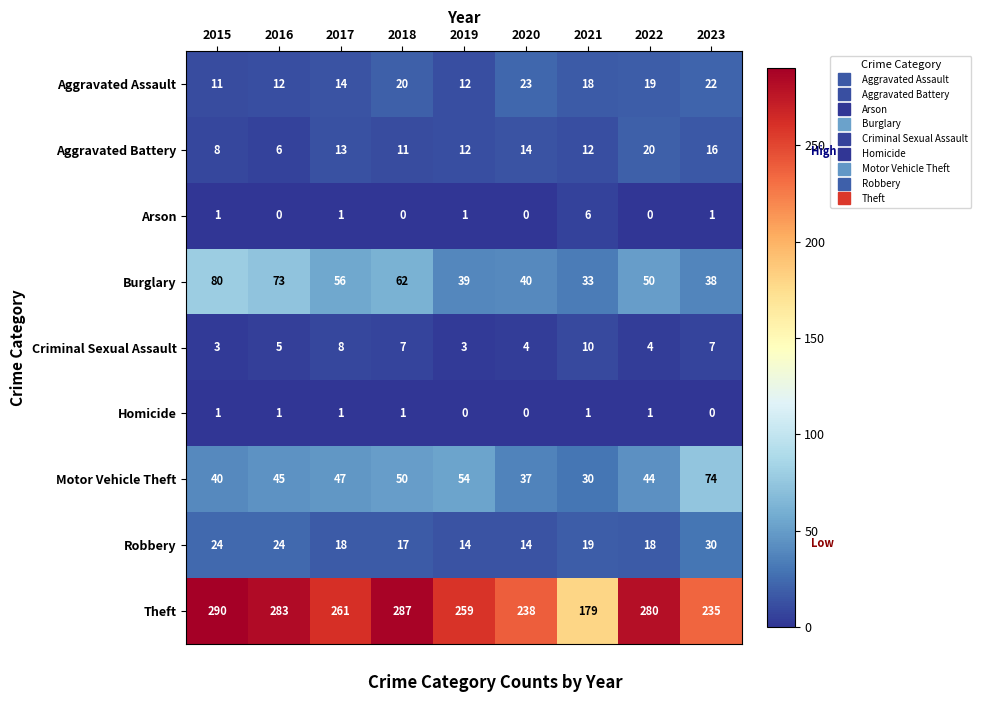

Which series changed the most between 2020 and 2023?

Motor Vehicle Theft